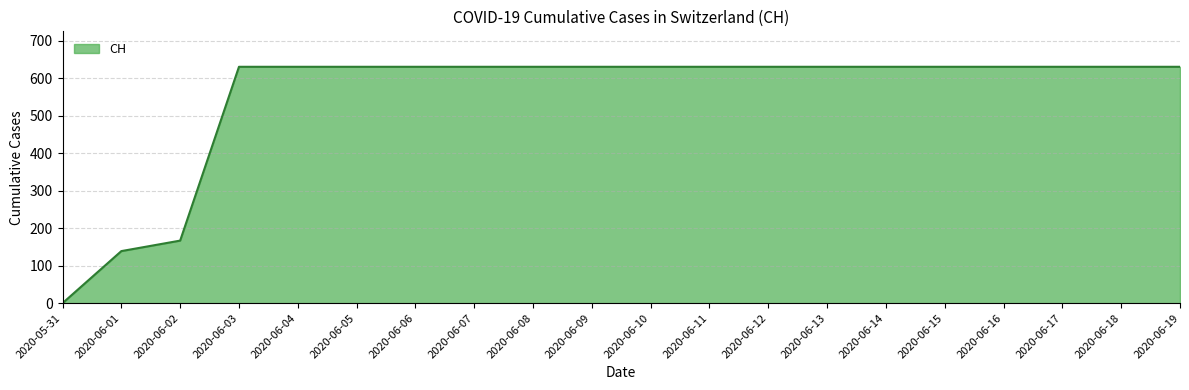

The value at 2020-06-15 is 631. True or false?

True